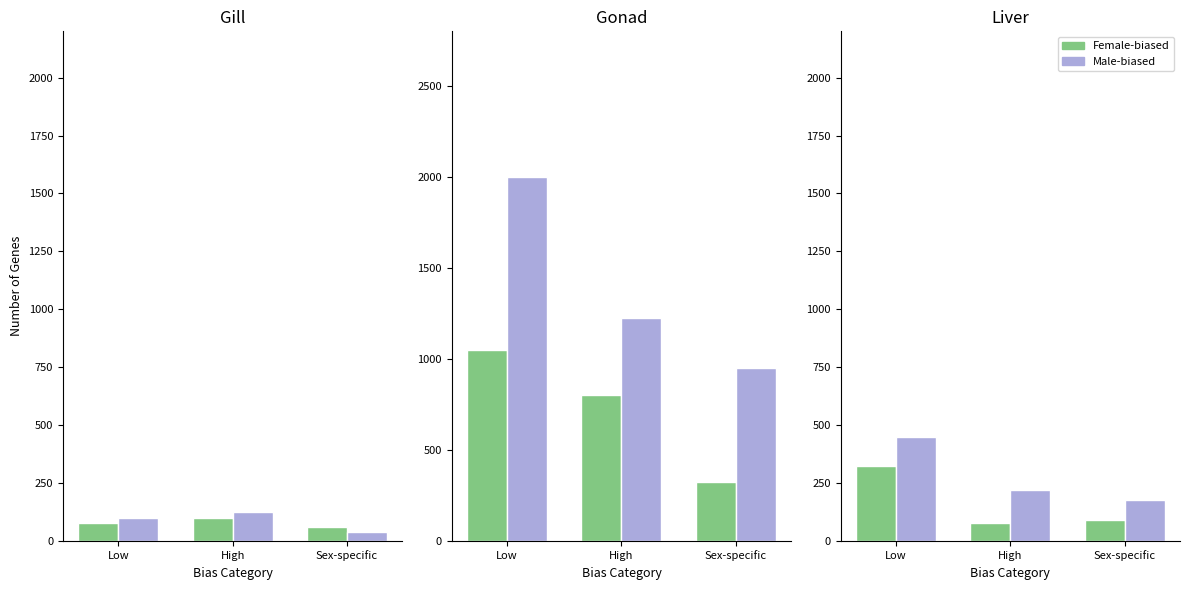

How many Girls values are between 60 and 100?

3